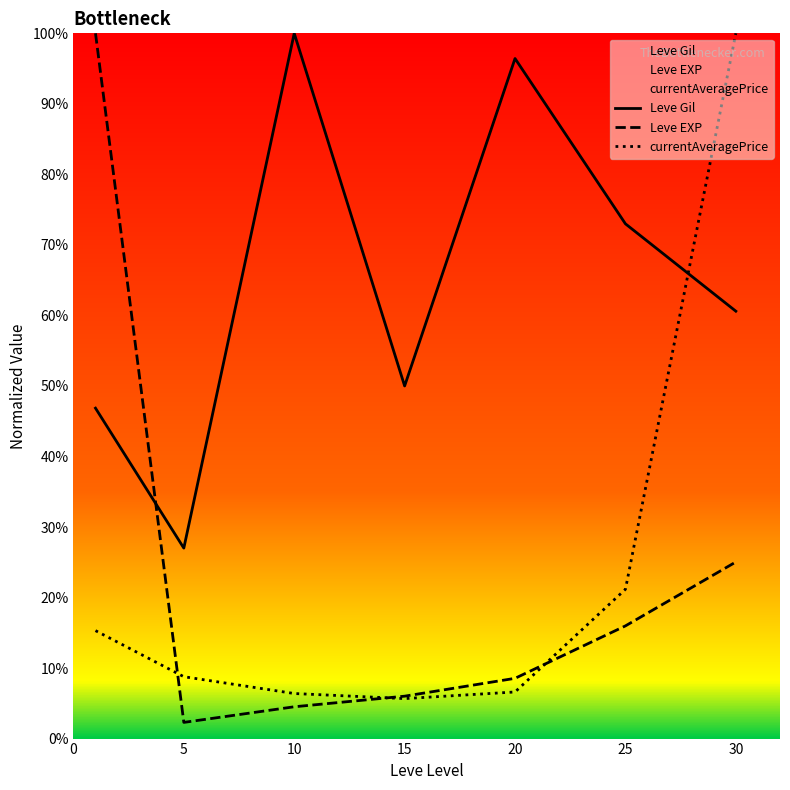

The Leve Gil series shows 96.4 at 20. True or false?

True